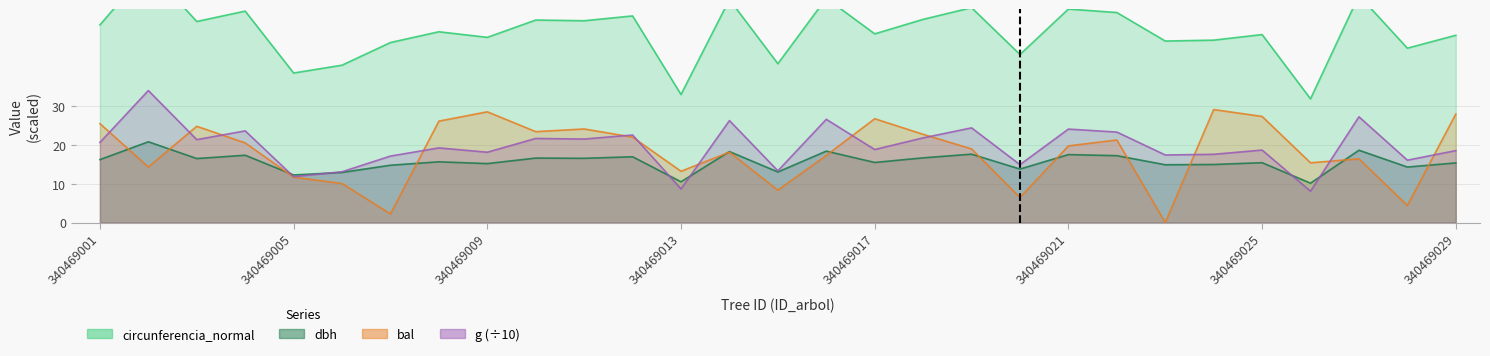

Reading left to right, transcribe all the data shown in this chart.

dbh: 16.2	20.8	16.5	17.3	12.3	12.9	14.8	15.7	15.2	16.6	16.6	16.9	10.5	18.3	13.0	18.4	15.5	16.7	17.6	13.8	17.5	17.2	14.9	15.0	15.4	10.1	18.6	14.3	15.4
g: 20.6	34.0	21.4	23.6	11.8	13.1	17.1	19.2	18.1	21.7	21.5	22.6	8.7	26.3	13.3	26.6	18.8	21.8	24.4	14.9	24.1	23.3	17.4	17.6	18.7	8.1	27.2	16.1	18.5
bal: 25.5	14.3	24.8	20.5	11.7	10.0	2.2	26.1	28.5	23.4	24.1	22.0	13.2	18.1	8.3	17.3	26.8	22.7	19.0	6.4	19.8	21.3	0.0	29.1	27.3	15.4	16.4	4.4	27.9
circunferencia_normal: 50.9	65.4	51.8	54.5	38.5	40.5	46.4	49.2	47.7	52.2	52.0	53.2	33.0	57.5	40.9	57.8	48.6	52.4	55.4	43.3	55.0	54.1	46.8	47.0	48.4	31.9	58.5	44.9	48.3